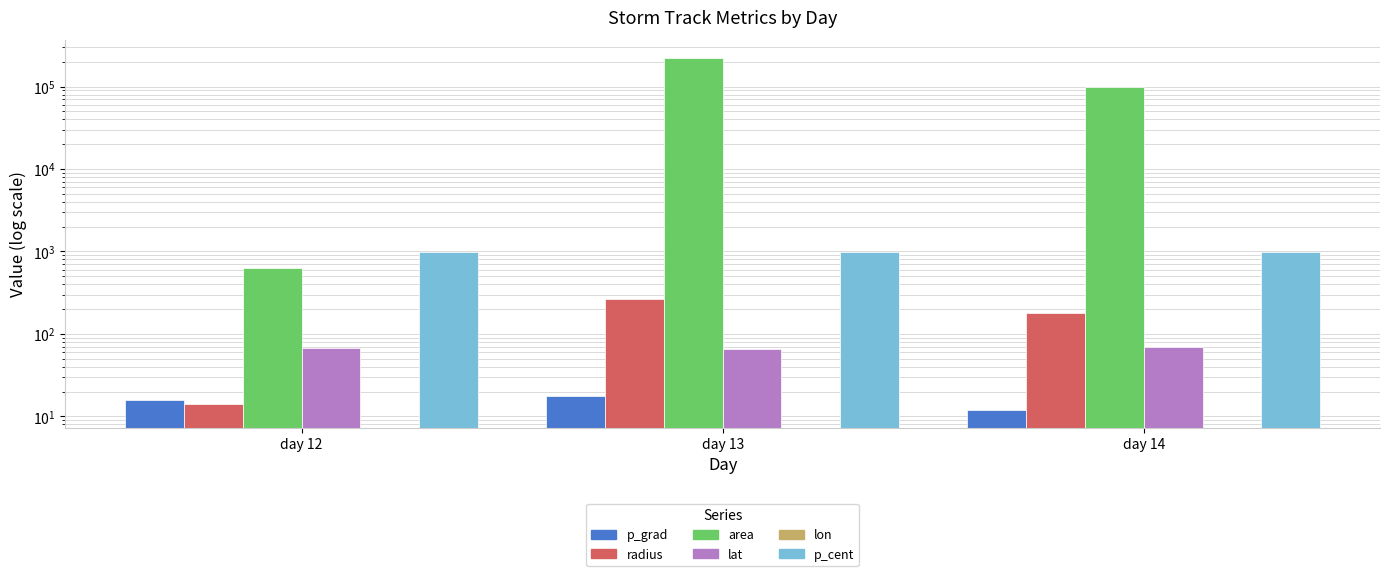

What is the sum of all p_cent values?

2970.0